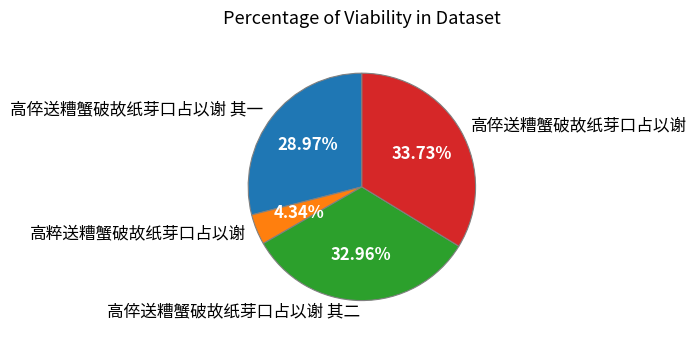

To the nearest percent, what is the combined percentage of 高倅送糟蟹破故纸芽口占以谢 其二 and 高倅送糟蟹破故纸芽口占以谢 其一?

62%